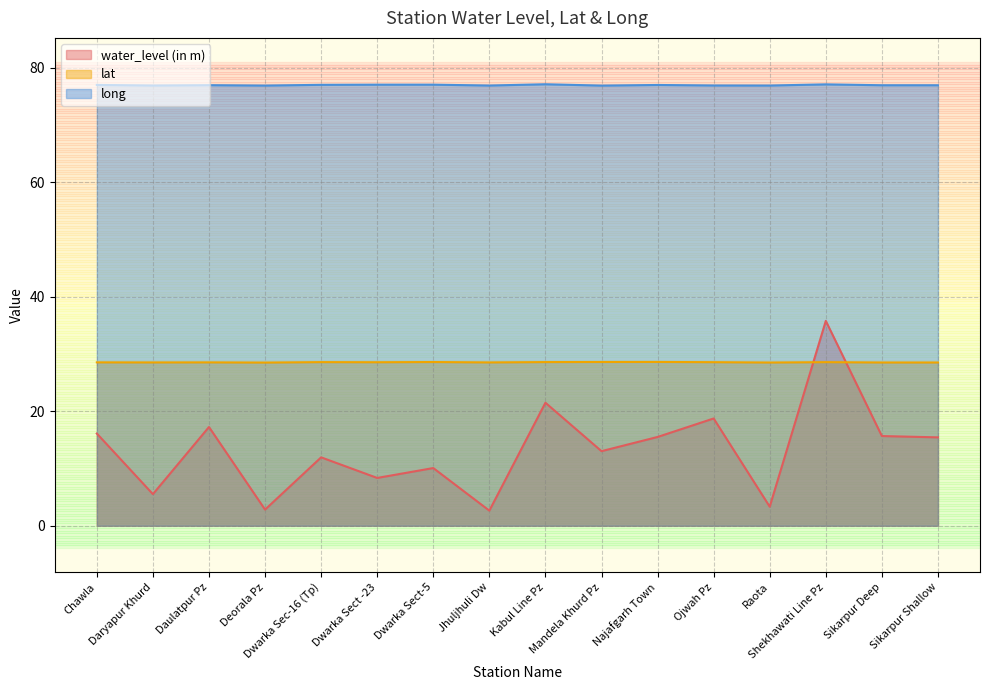

True or false: lat and long intersect in this chart.

False